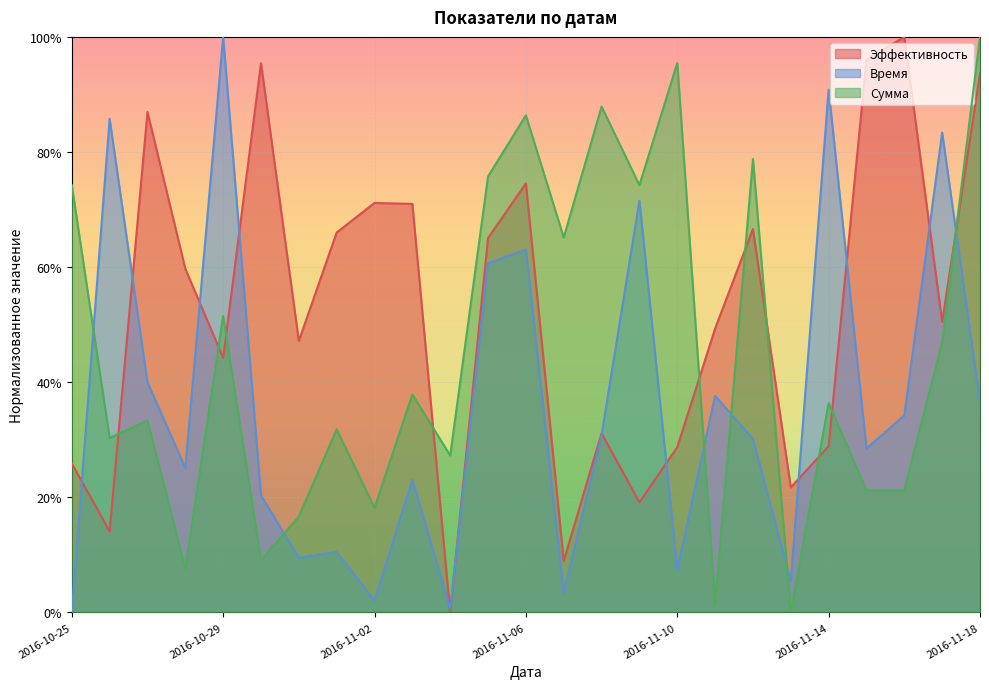

What is the sum of the Время values at 2016-11-08 and 2016-10-25?

0.3